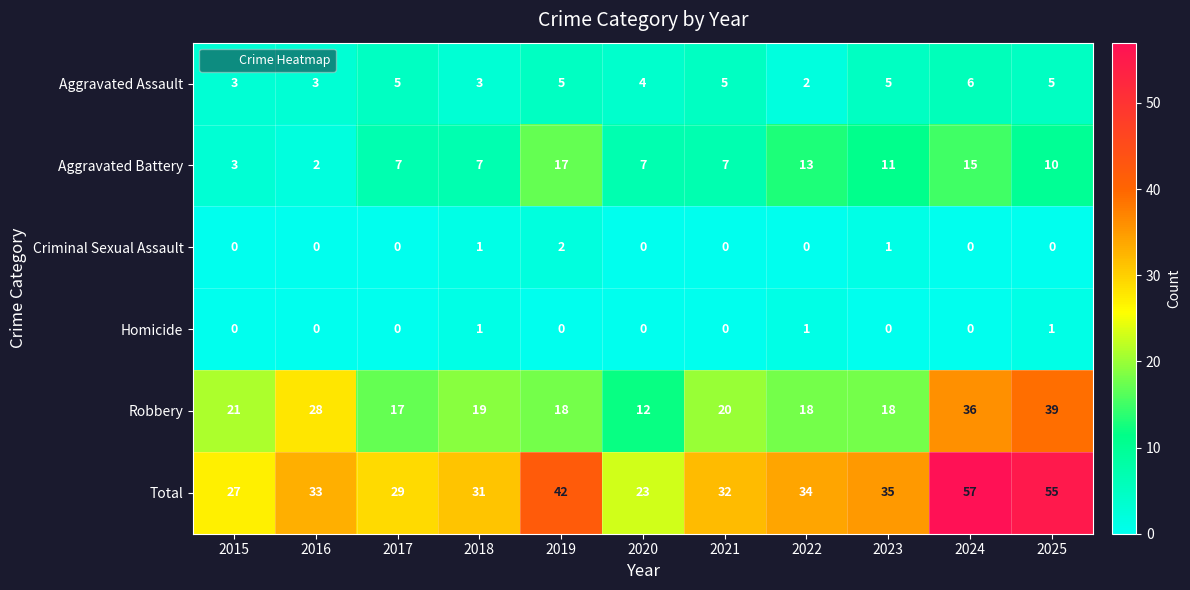

What is the difference between the highest and lowest values at 2021?

32